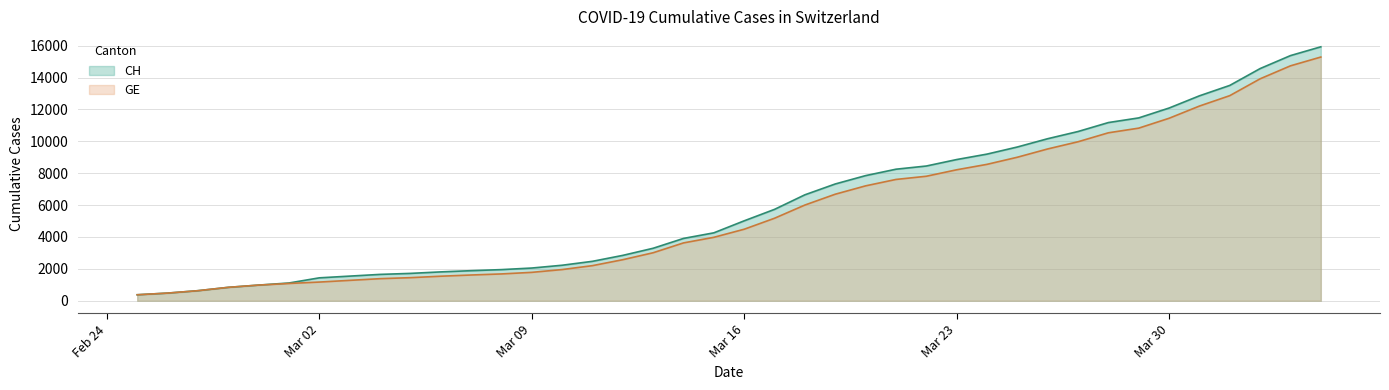

Rank the series by their average value, from lowest to highest.

GE, CH